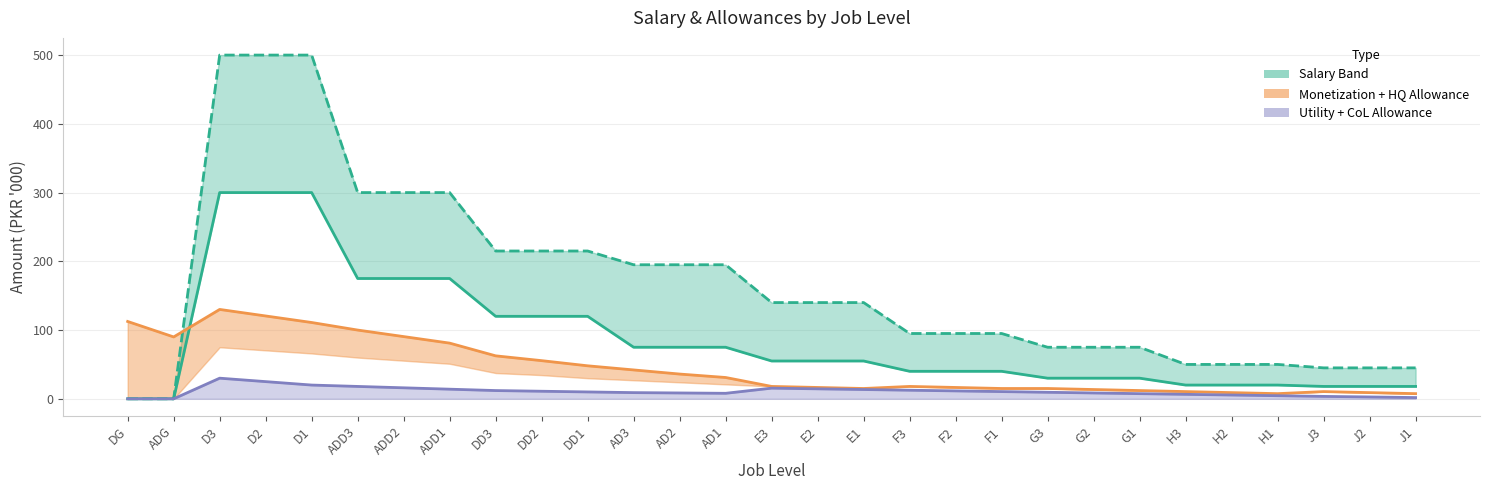

Where is the first local minimum for Monetization + HQ?

ADG